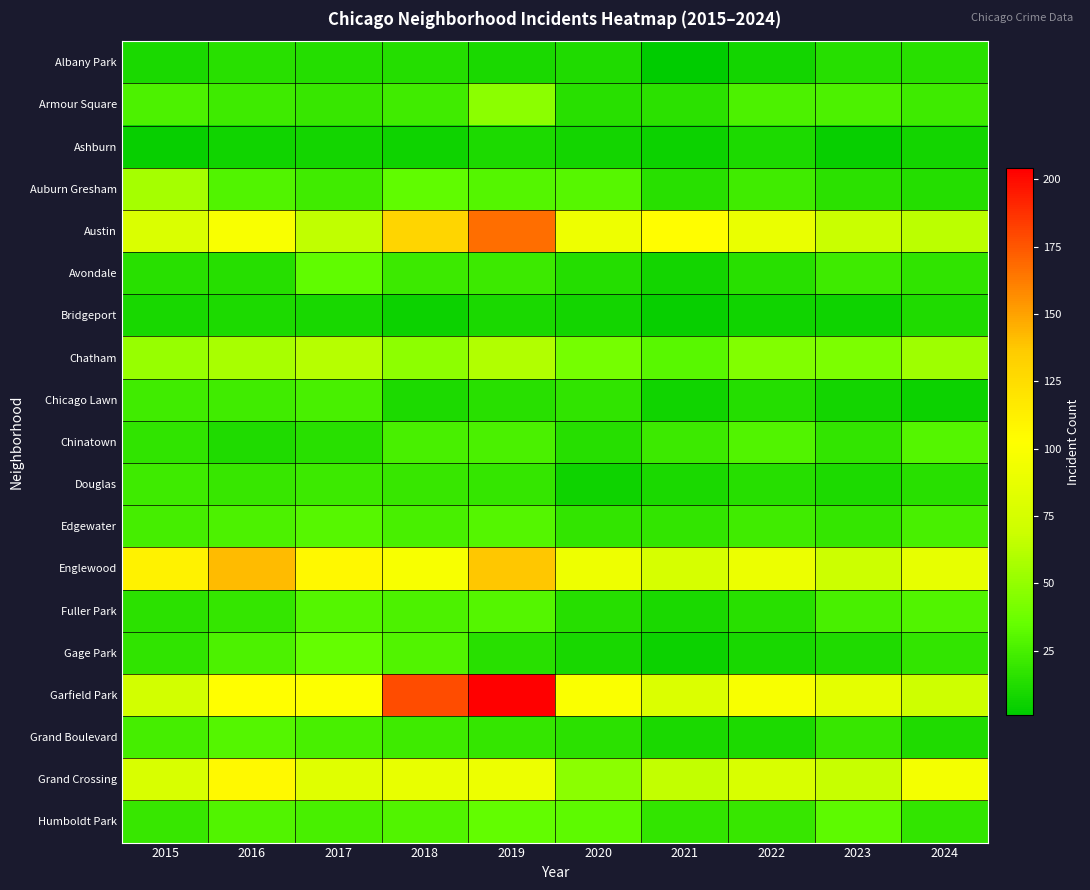

List the series in order of their peak value, highest first.

Garfield Park, Austin, Englewood, Grand Crossing, Chatham, Auburn Gresham, Armour Square, Gage Park, Humboldt Park, Avondale, Edgewater, Chinatown, Fuller Park, Grand Boulevard, Chicago Lawn, Douglas, Albany Park, Bridgeport, Ashburn